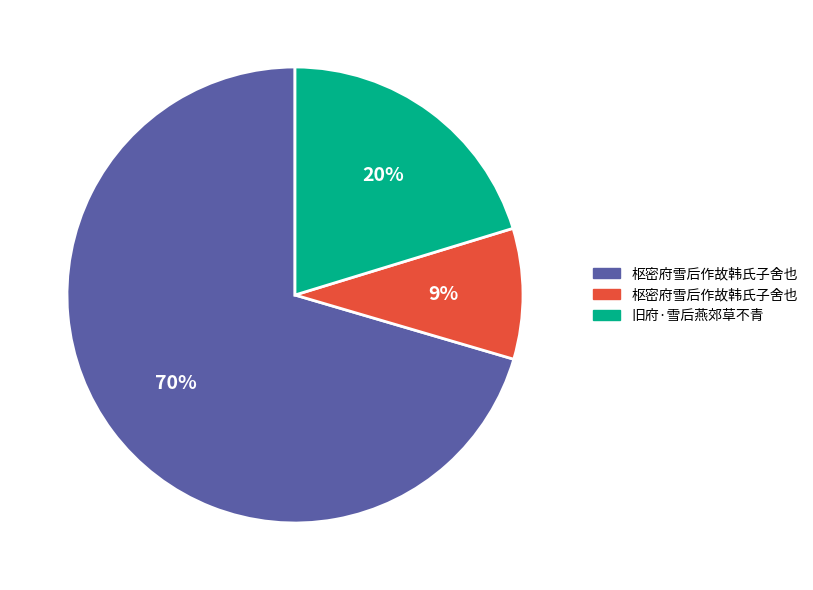

To the nearest percent, what is the average slice percentage?

33%